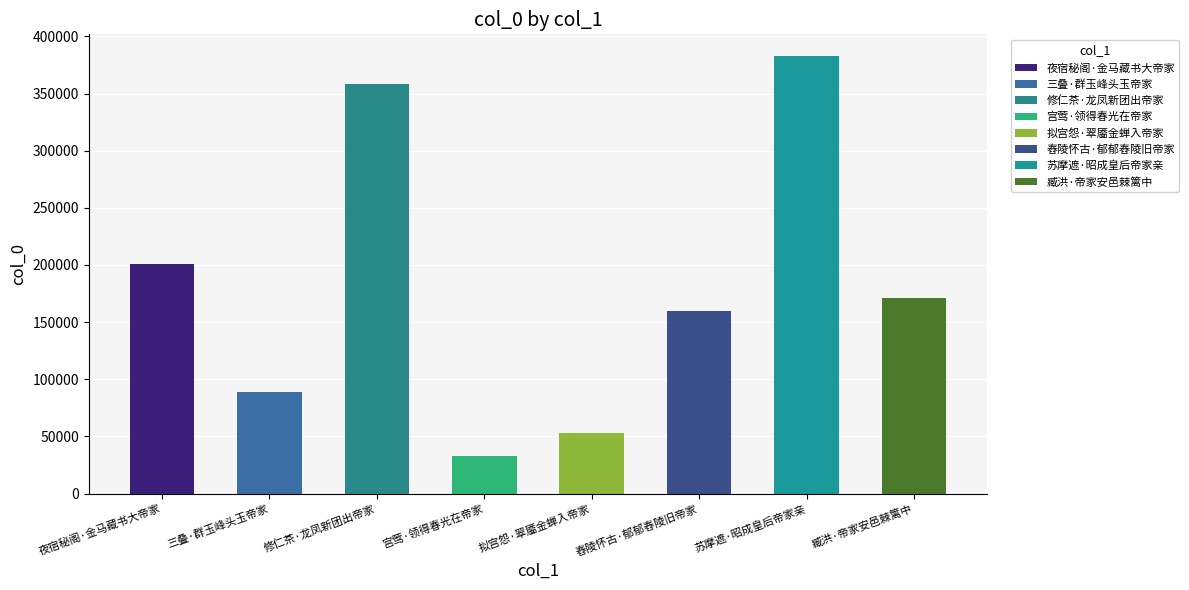

Between 宫莺·领得春光在帝家 and 三叠·群玉峰头玉帝家, which is larger?

三叠·群玉峰头玉帝家